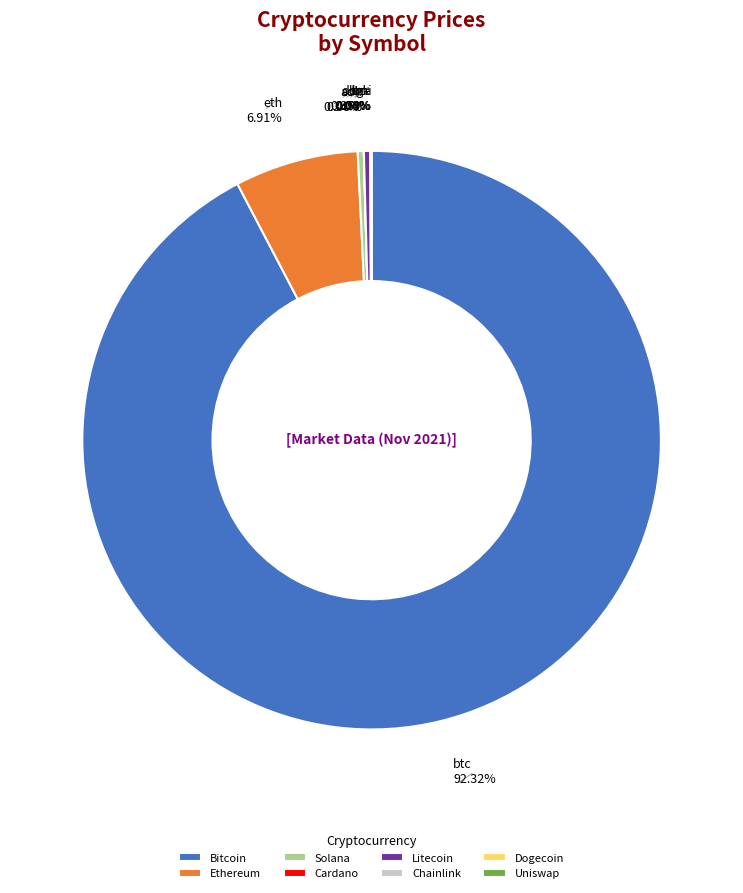

Does Bitcoin represent more than half of the total?

Yes